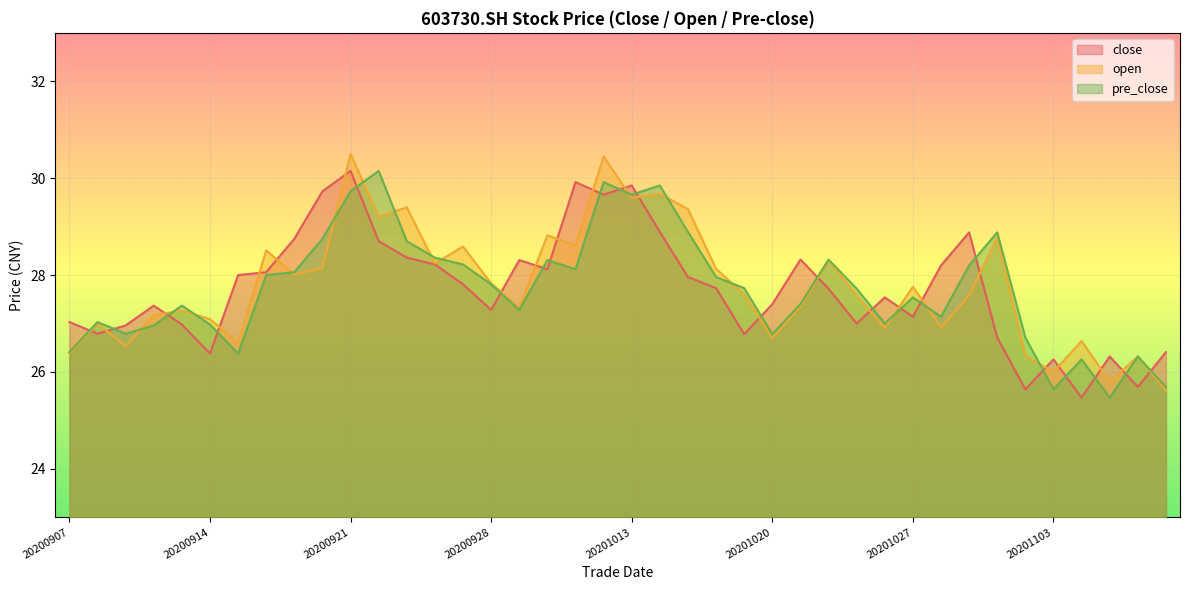

Where do open and close first cross each other?

20200907 and 20200908